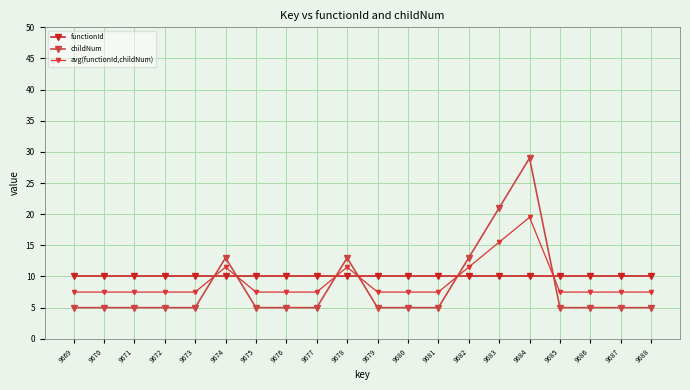

True or false: functionId has a value of 10.0 at 9685.

True